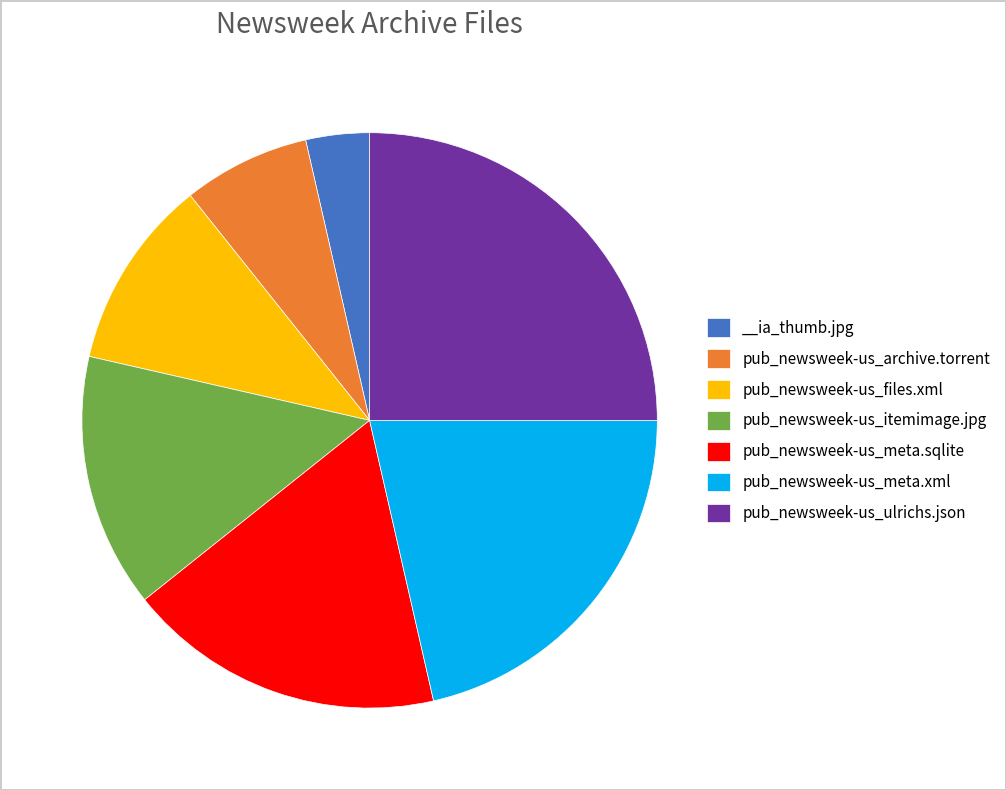

Which has a higher value, pub_newsweek-us_meta.xml or pub_newsweek-us_ulrichs.json?

pub_newsweek-us_ulrichs.json